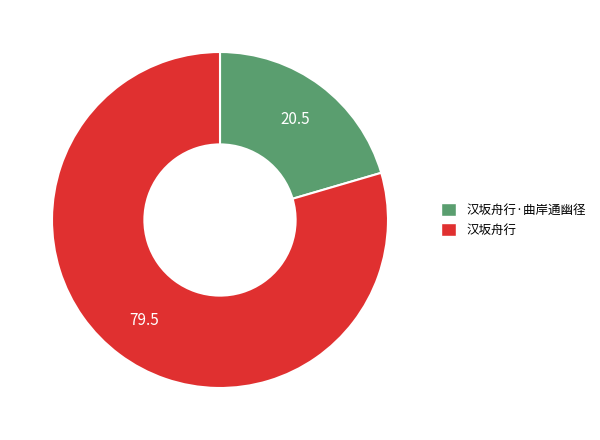

Is it true that 汉坂舟行·曲岸通幽径 is 20% of the pie?

True